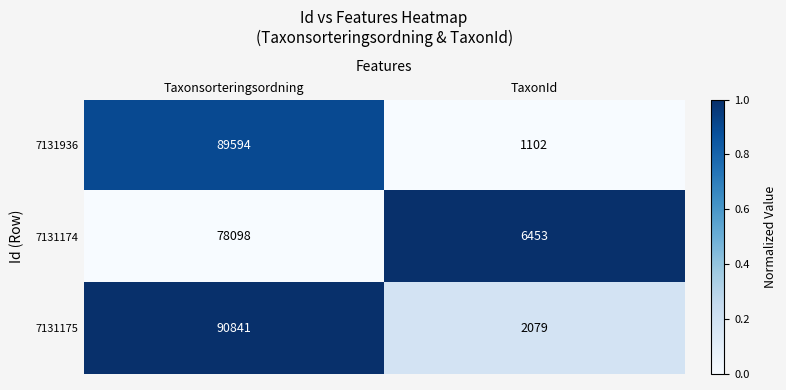

Reading left to right, extract all data points from this chart.

7131936: Taxonsorteringsordning=89594	TaxonId=1102
7131174: Taxonsorteringsordning=78098	TaxonId=6453
7131175: Taxonsorteringsordning=90841	TaxonId=2079